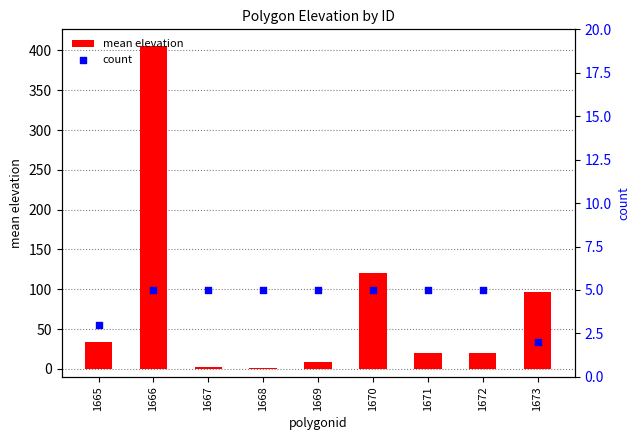

What is the total value across all series at 1666?

411.2